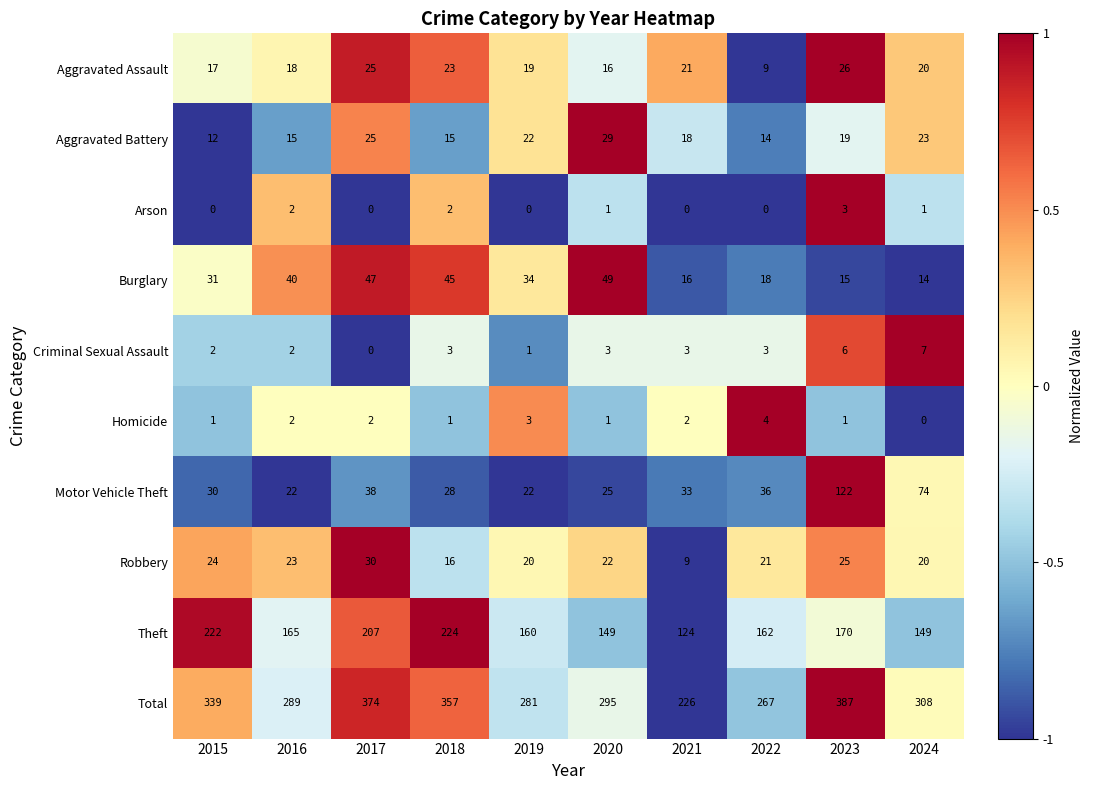

What is the spread (max minus min) of values at 2023?

386